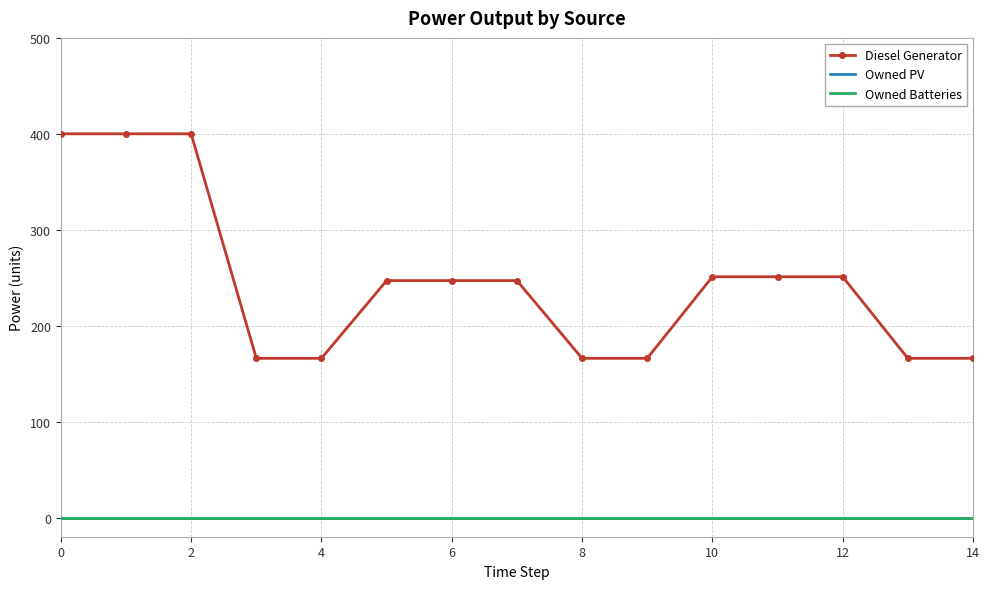

True or false: Owned PV and Owned Batteries intersect in this chart.

False